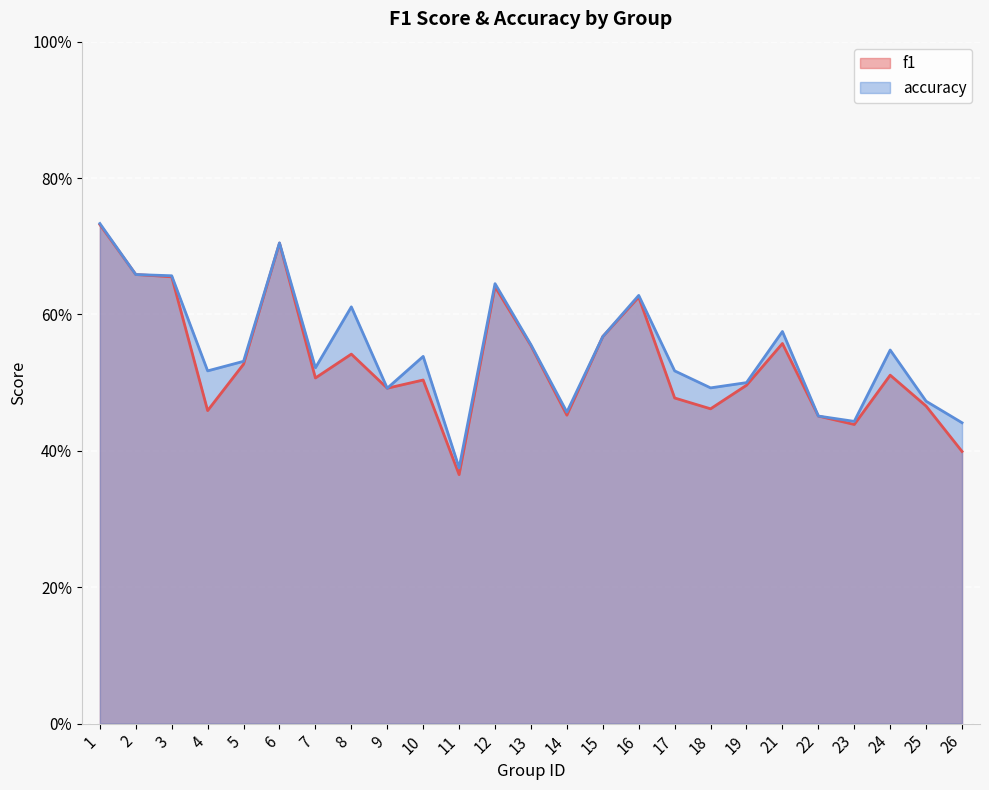

Which series has the largest range (max minus min)?

f1